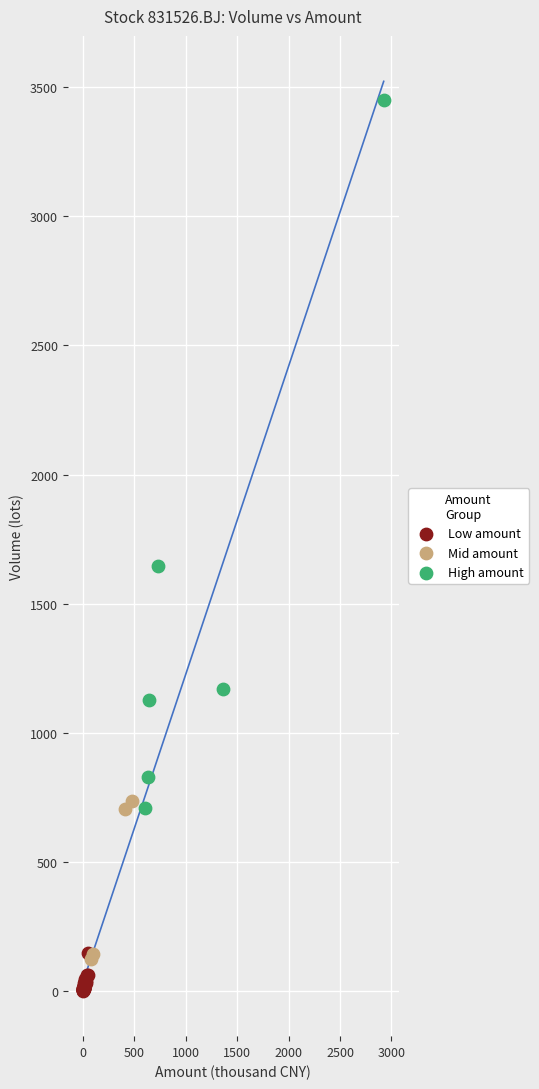

Which series has the widest spread of Y values?

High amount